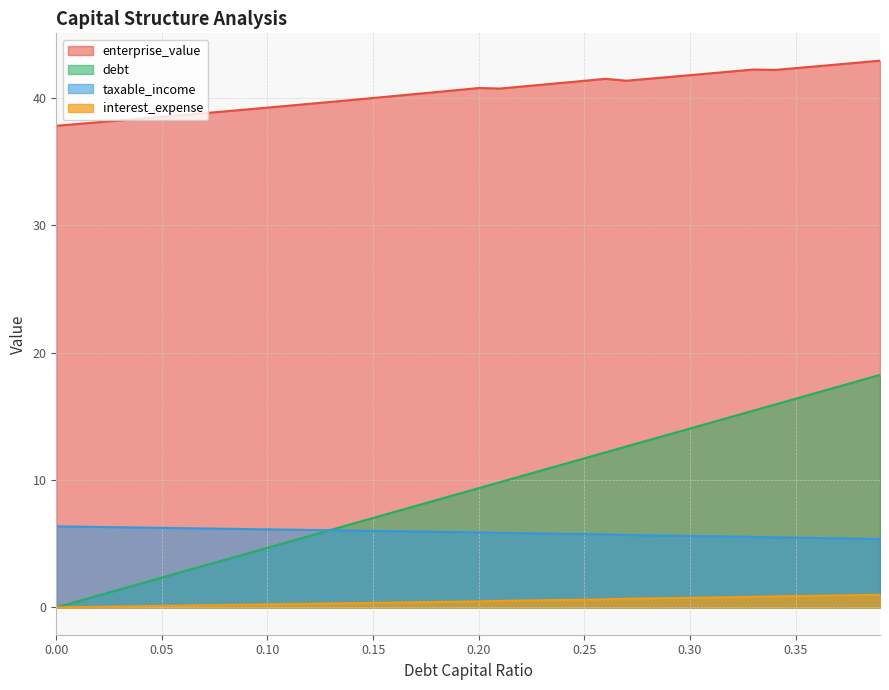

At which category does the chart reach its peak across all series?

0.39